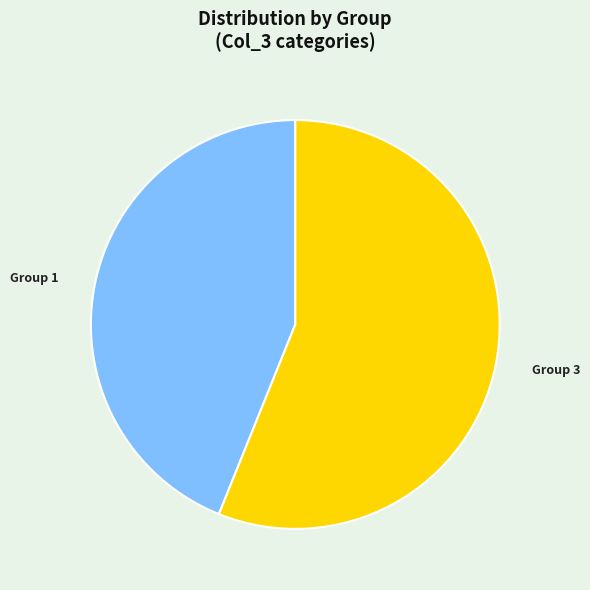

Which slice represents more than half of the pie?

Group 3